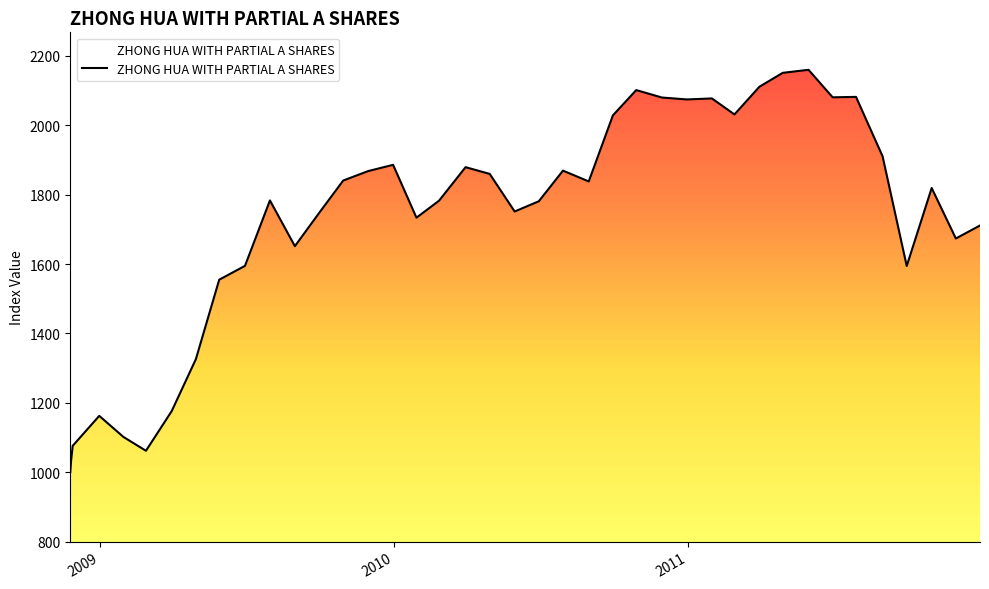

Does the chart have visible grid lines?

Yes